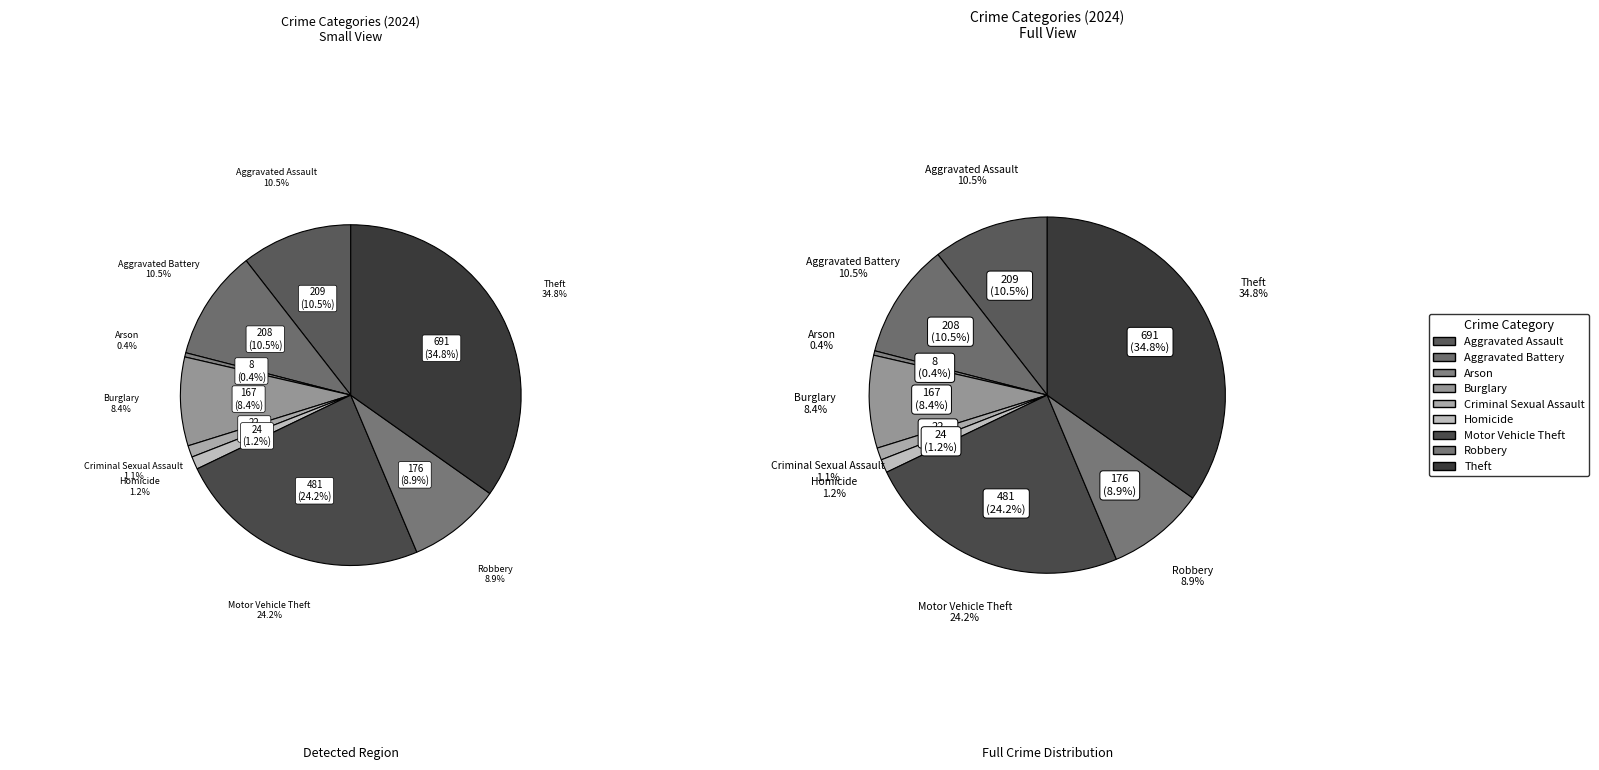

Does any single category account for the majority?

No